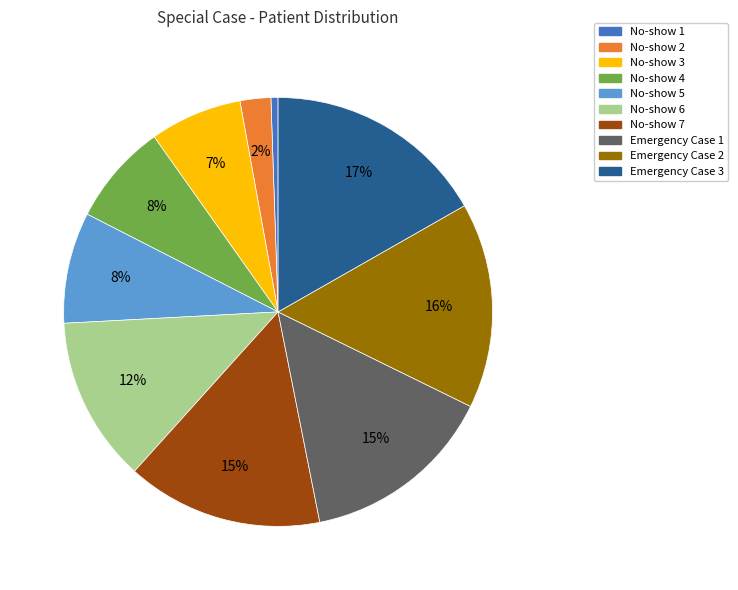

To the nearest percent, what is the combined percentage of No-show 2 and Emergency Case 1?

17%